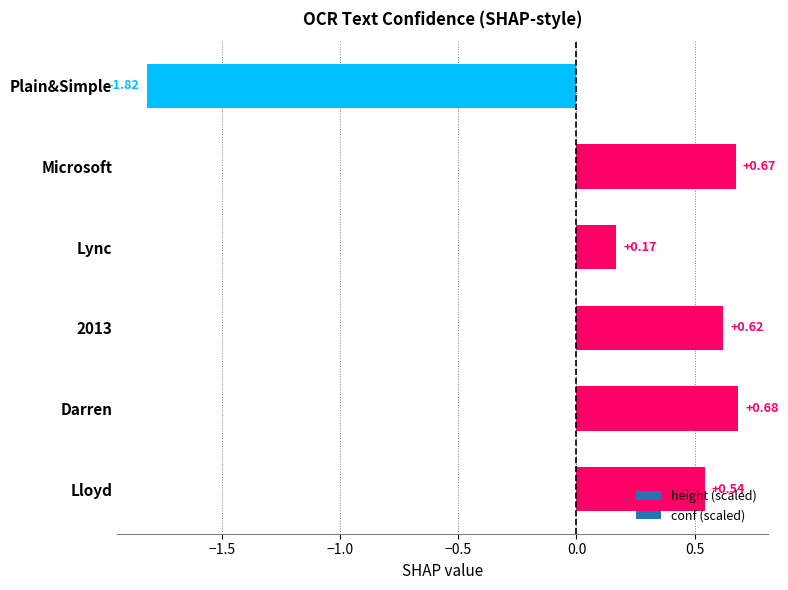

What is the label of the 6th bar from the top?

Lloyd